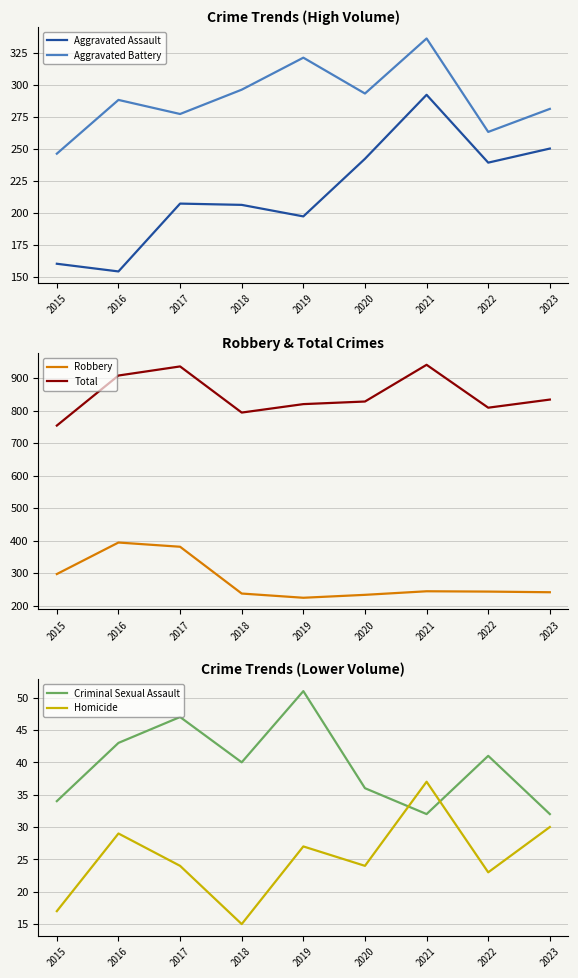

How many Criminal Sexual Assault values are between 34 and 43?

5